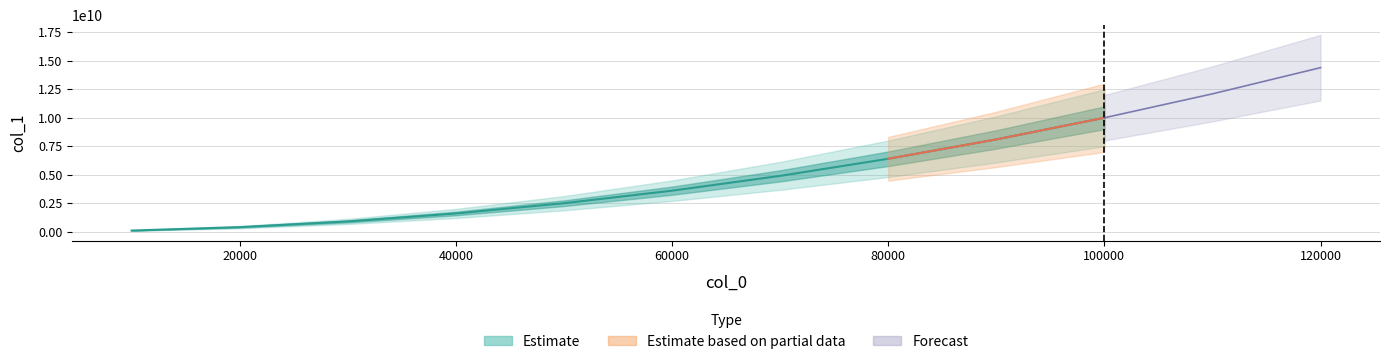

Is it true that the value at 40000 is 1600040001?

True